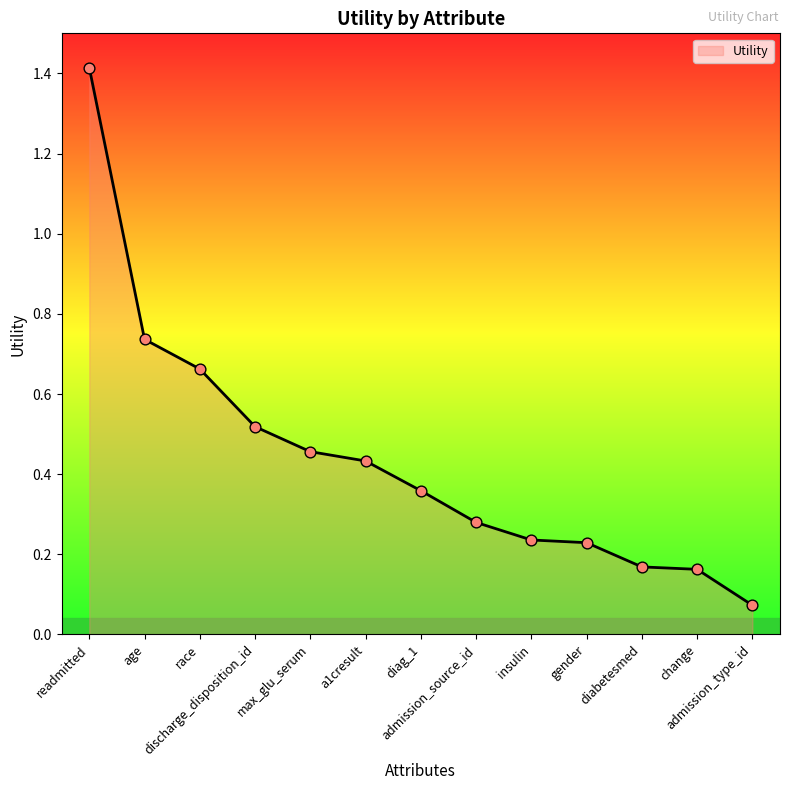

What is the change in value from readmitted to age?

-0.7